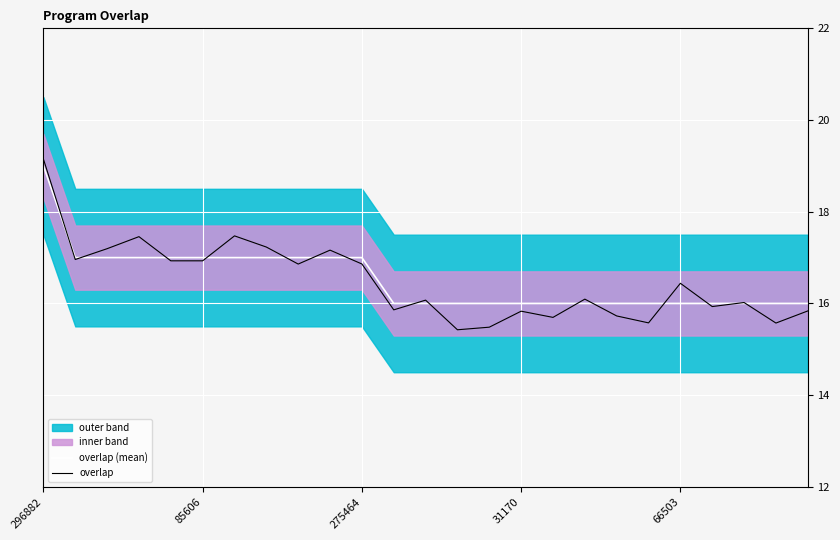

What is the minimum value for overlap (mean)?

16.0